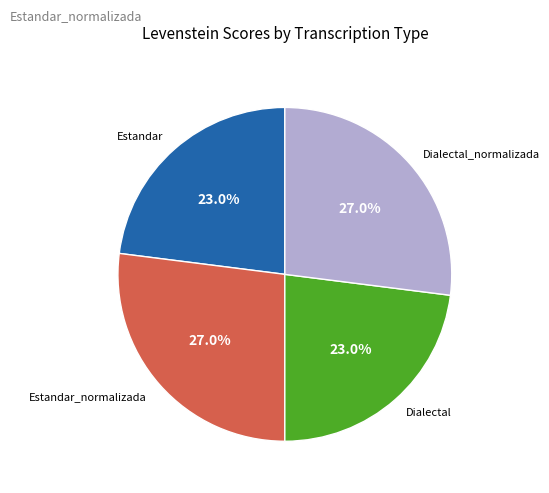

Does any single category account for the majority?

No